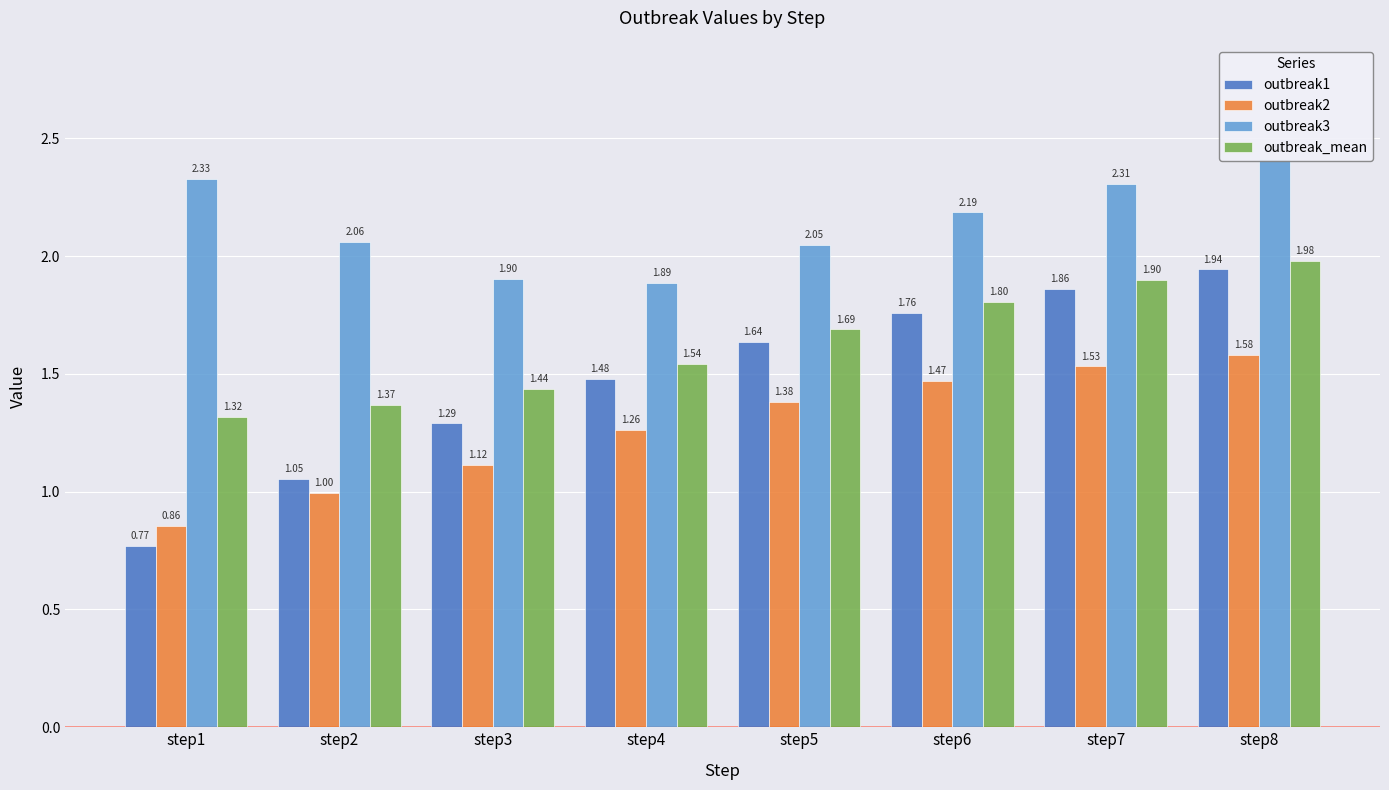

What is the difference between the second highest and second lowest values in the outbreak3 series?

0.4